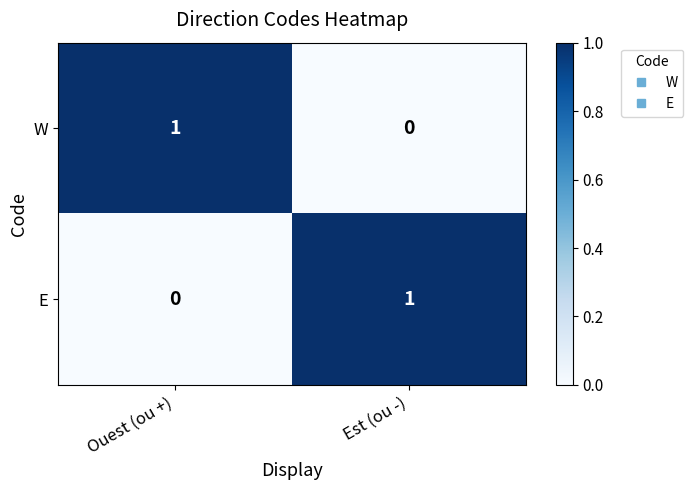

List the labels in order of E value, largest first.

Est (ou -), Ouest (ou +)